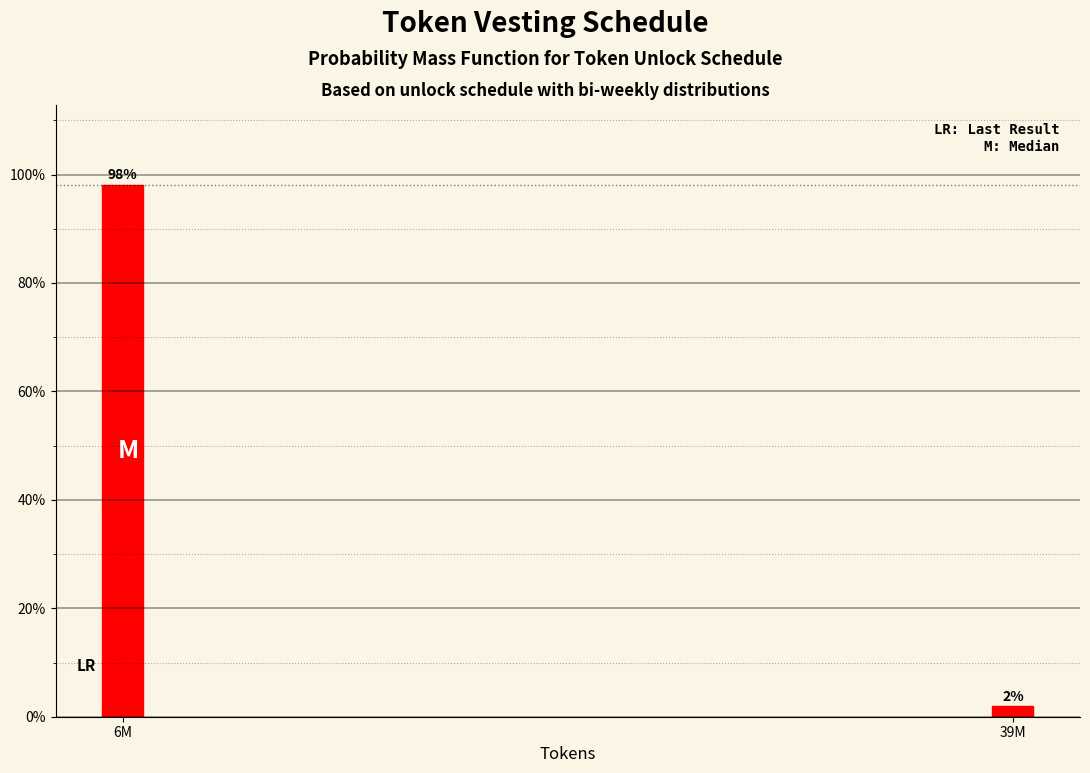

True or false: the data shows 136.4 at 6M.

False